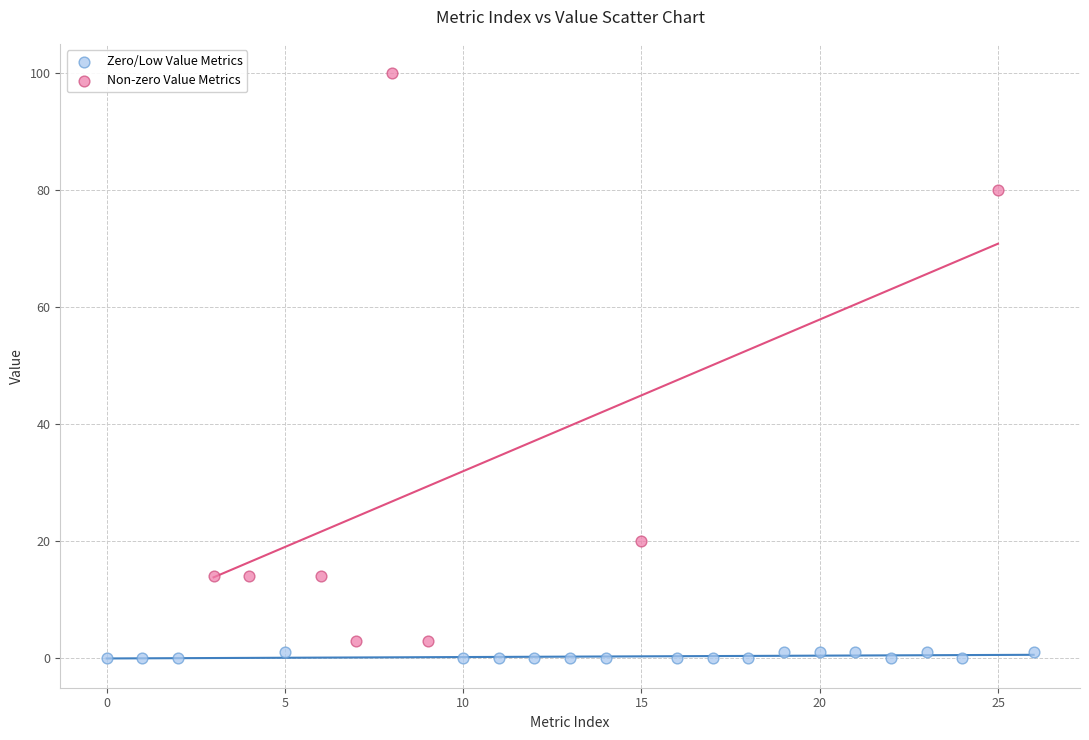

Which series reaches the maximum Y coordinate?

Non-zero Value Metrics